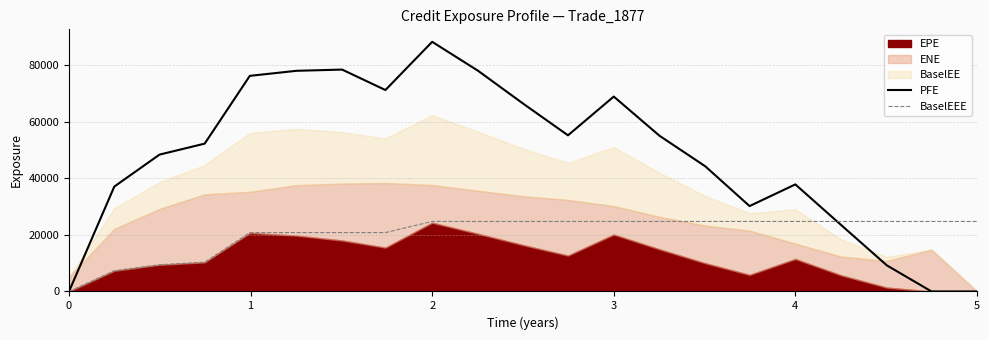

The value of BaselEEE at 0 is 13714.8. True or false?

False